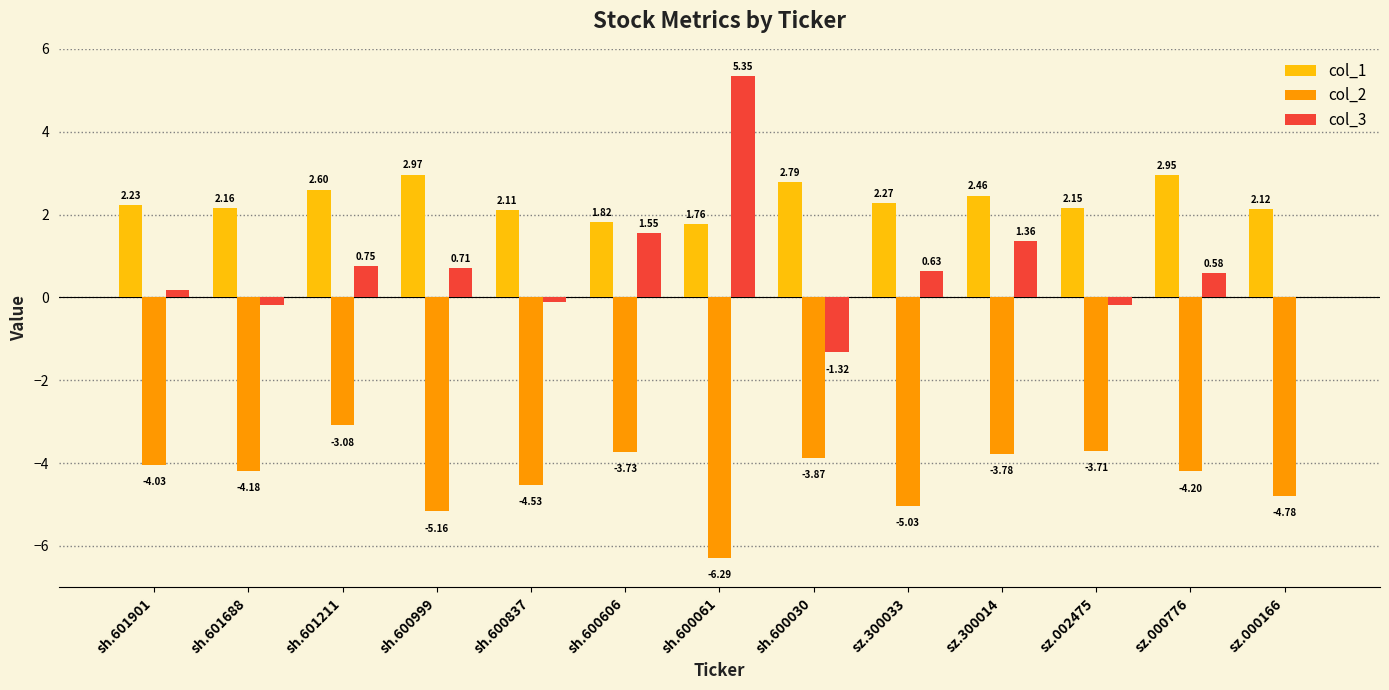

What are all the series names shown in the legend?

col_1, col_2, col_3